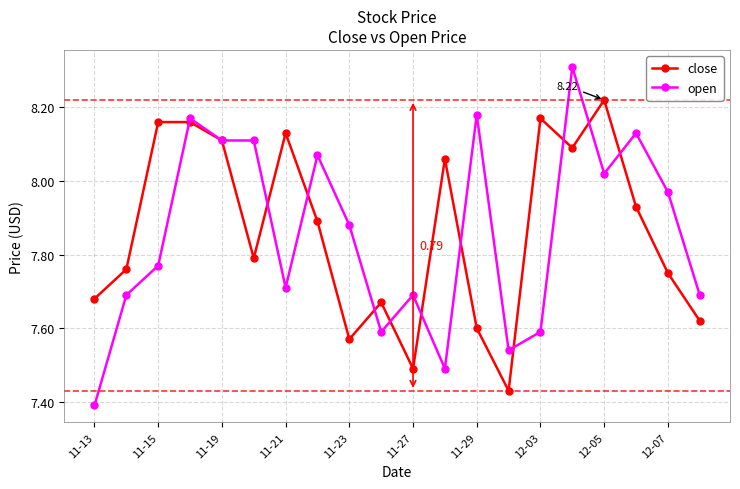

List the series in order of their peak value, lowest first.

close, open